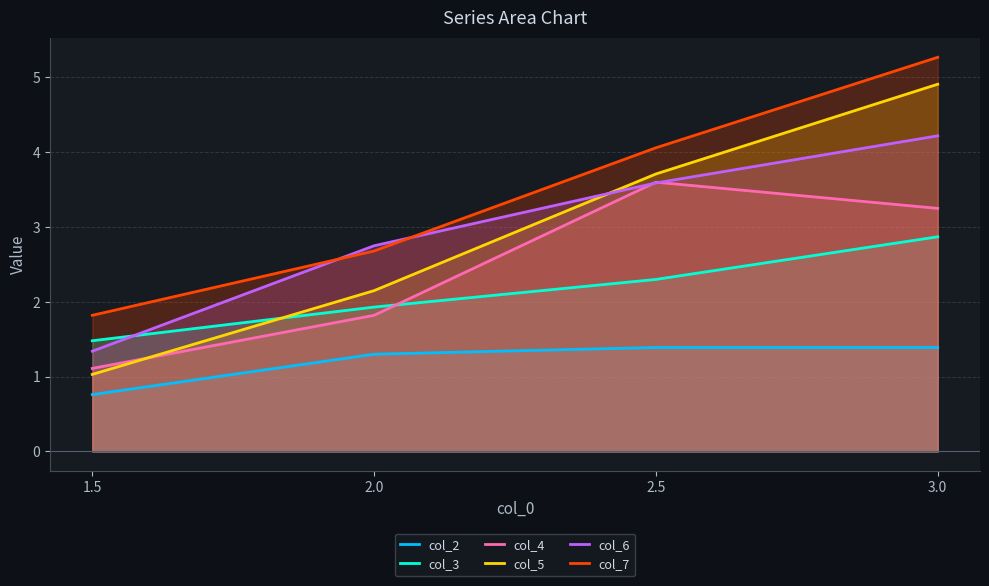

What is the average value of the col_7 series?

3.5